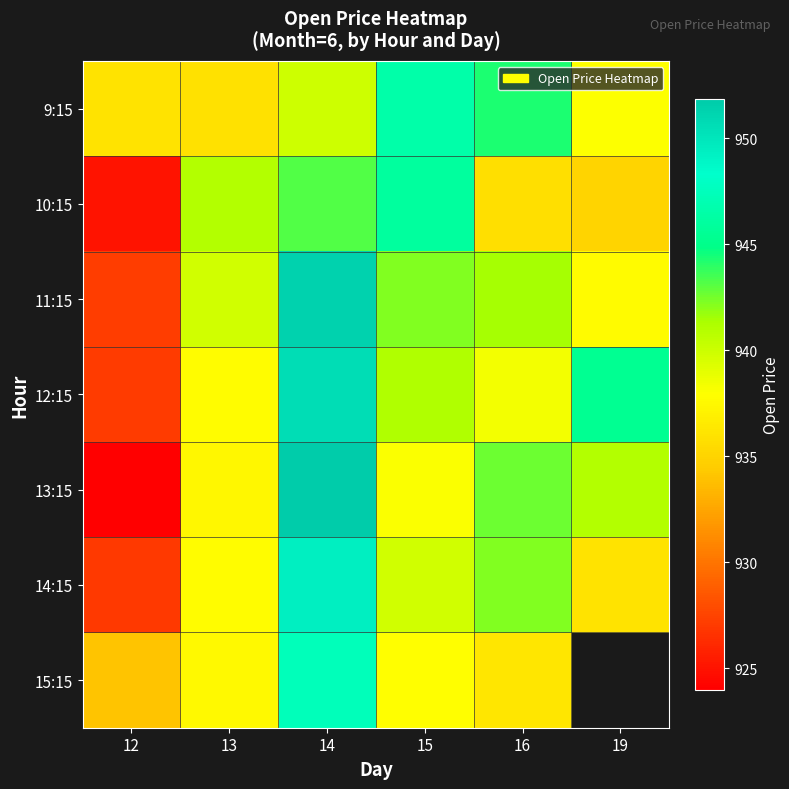

At how many categories does at least one series exceed 935?

6